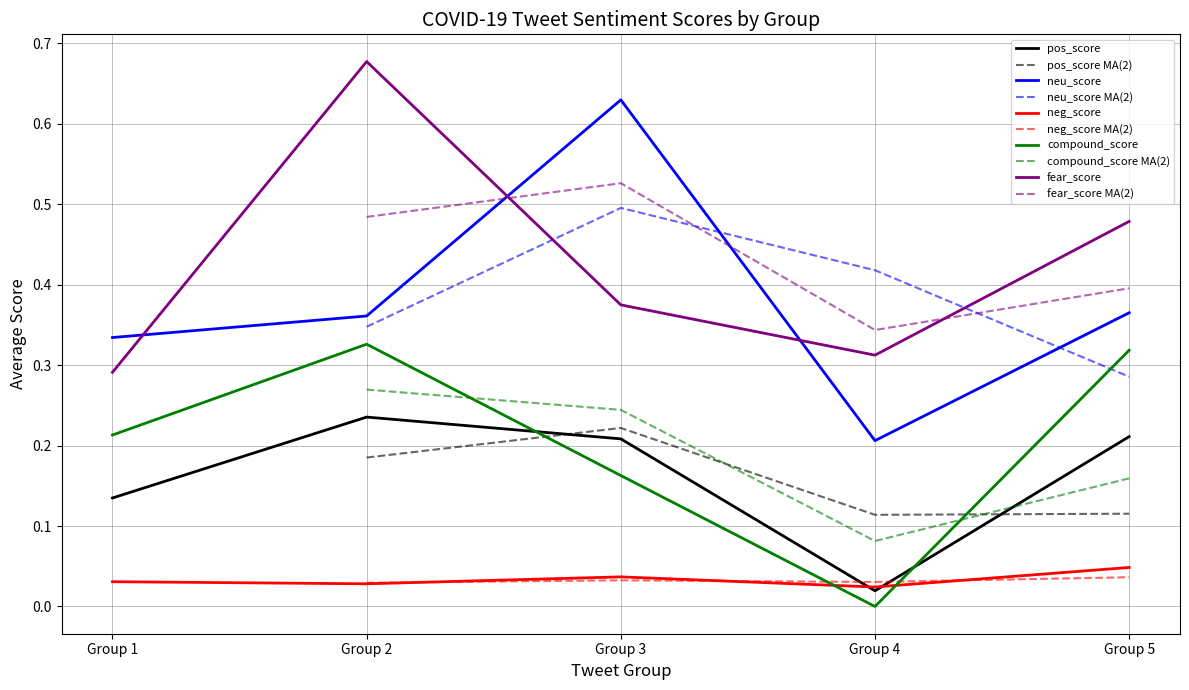

What is the average value of the pos_score series?

0.2